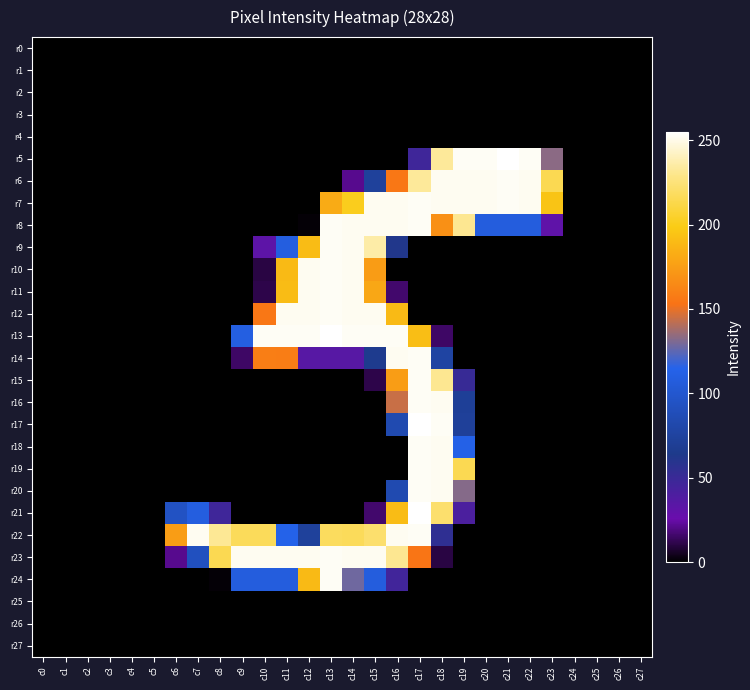

What is the total value across all series at c16?

2639